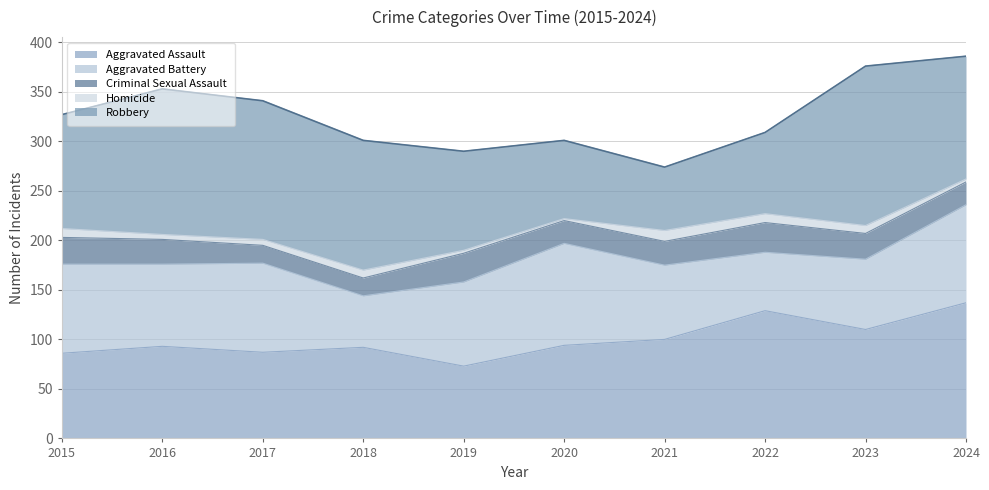

What is the difference between the maximum and minimum values in the Aggravated Battery series?

51